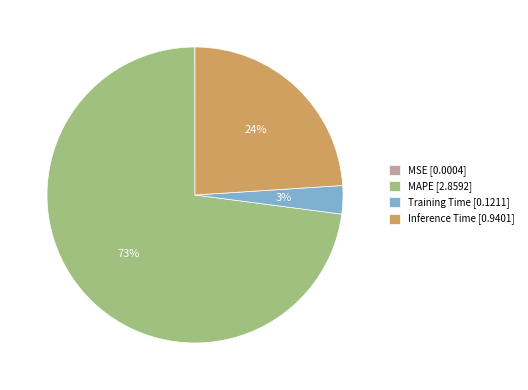

True or false: Training Time accounts for 3% of the total.

True